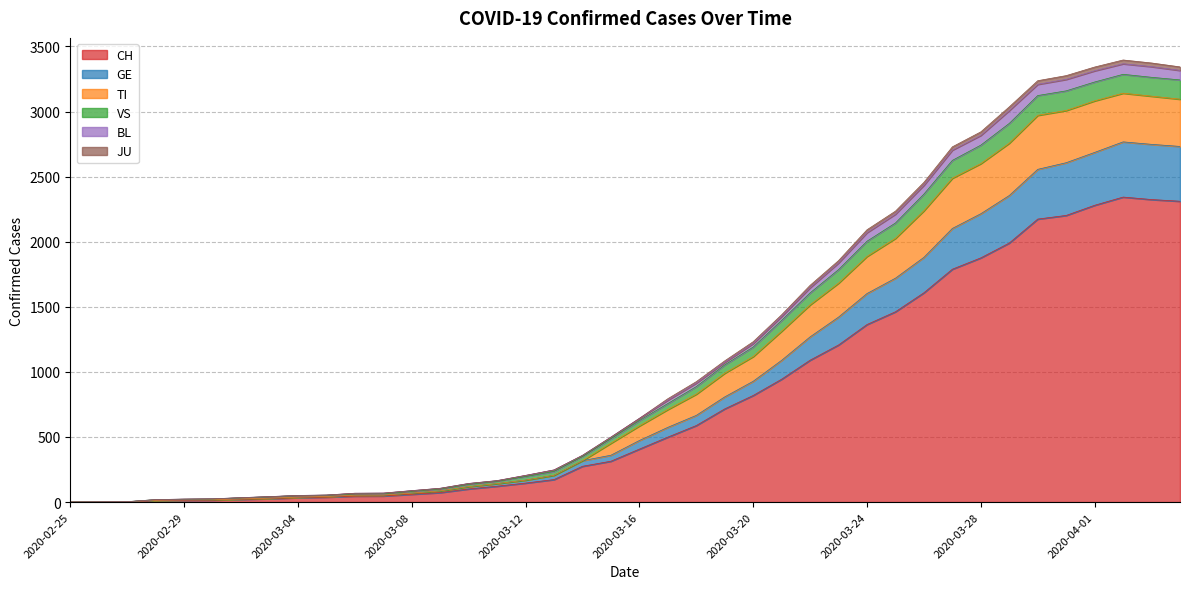

True or false: GE has more than 2 interior local peaks.

False